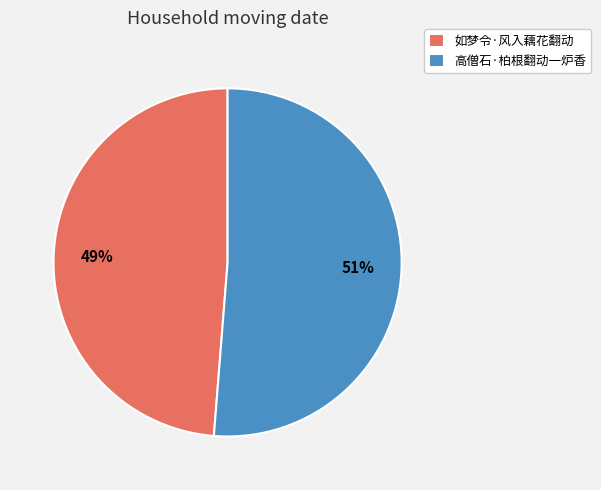

Do 如梦令·风入藕花翻动 and 高僧石·柏根翻动一炉香 together represent more than half of the pie?

Yes